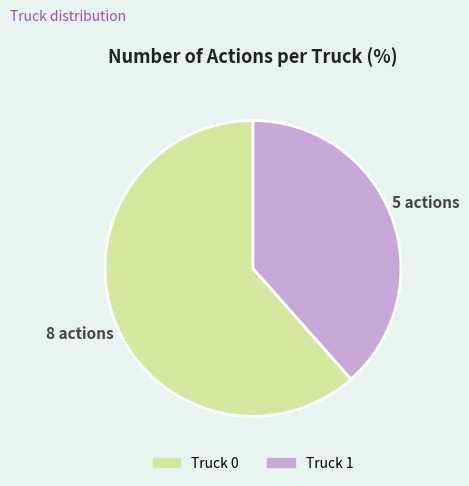

Rank the categories by value from highest to lowest.

Truck 0, Truck 1